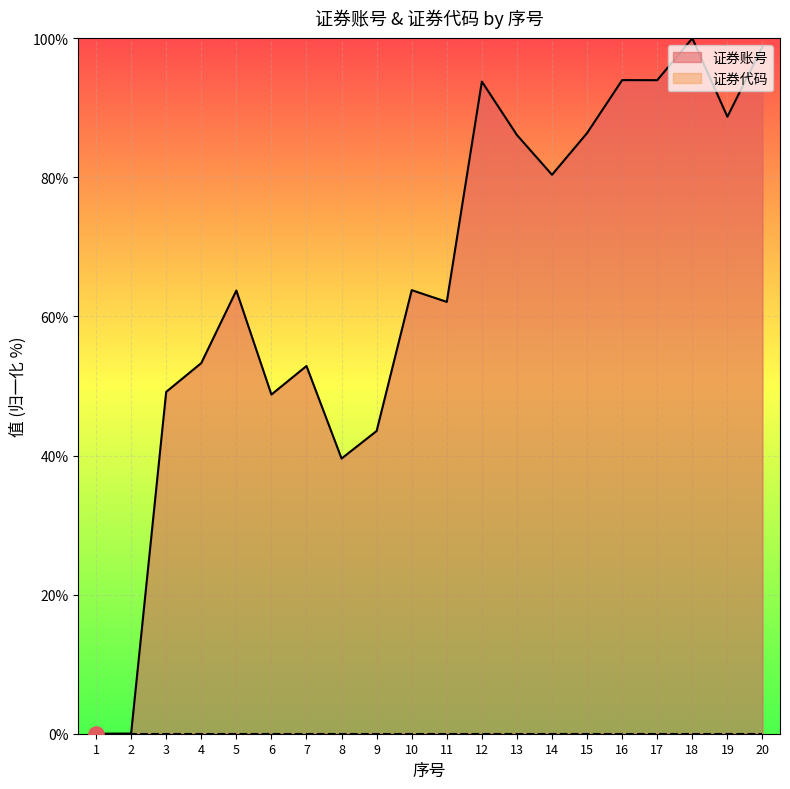

What is the change in value from 10 to 18?

+36.2